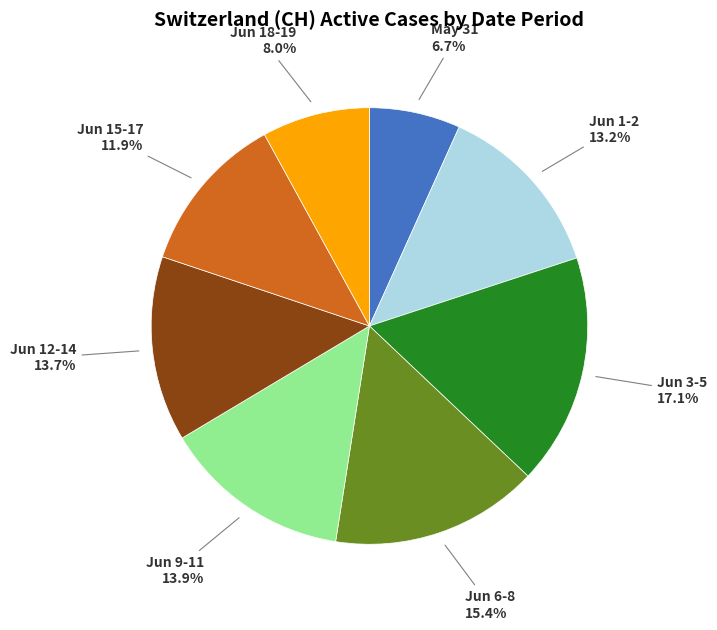

Is there any slice that represents more than half of the pie?

No